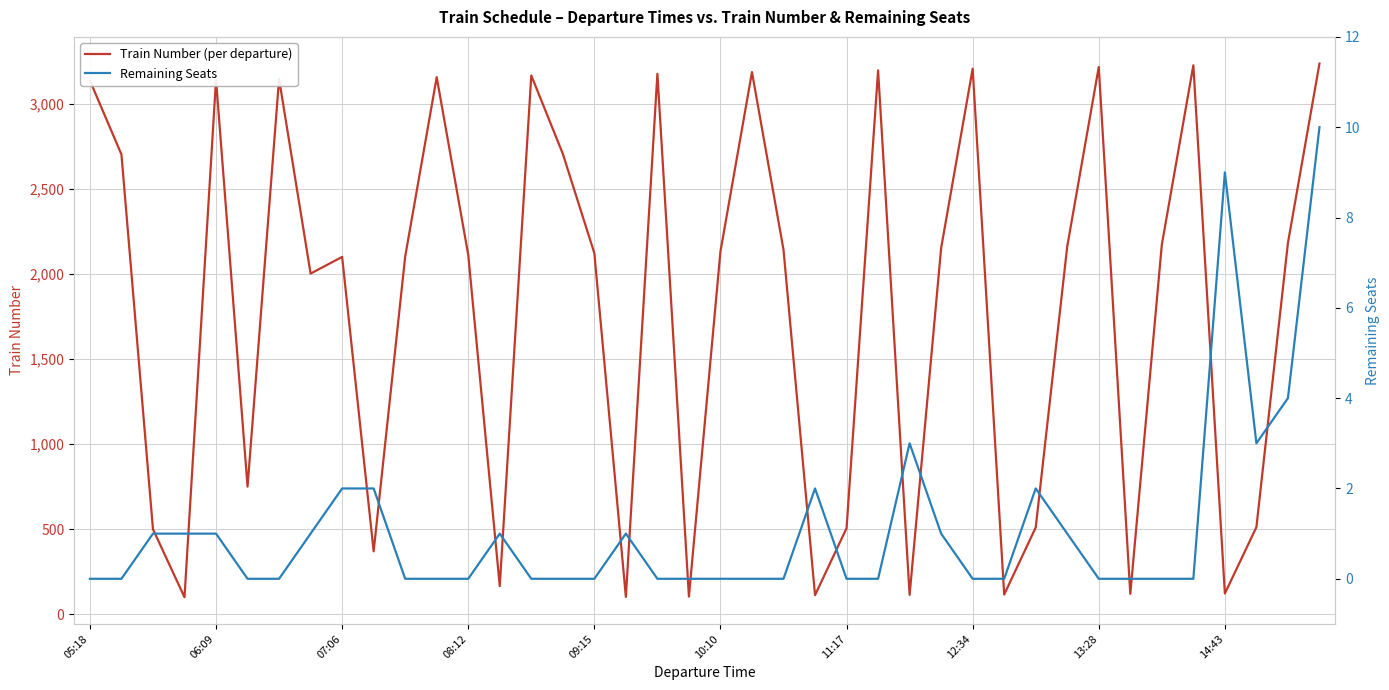

At how many categories does at least one series exceed 2664?

14